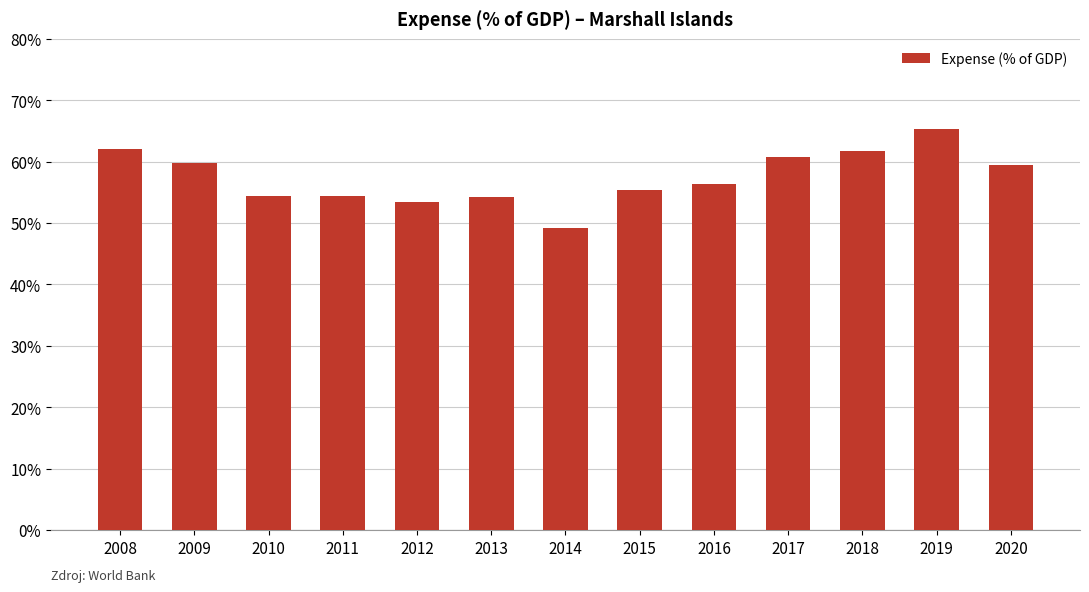

What is the value of the 11th bar from the left?

61.7